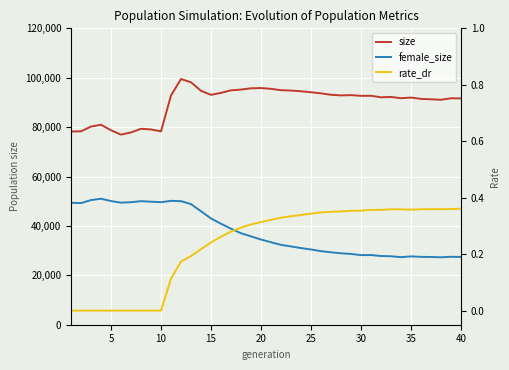

Is the value of female_size at 11 greater than the value of size at 12?

No